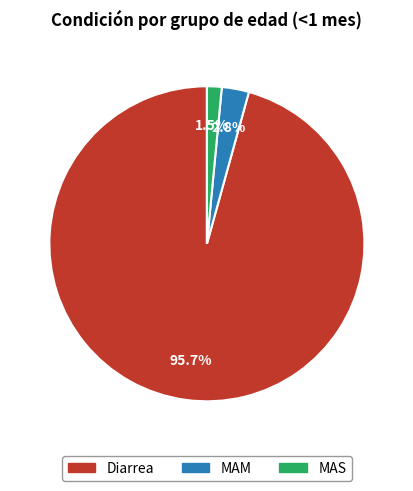

True or false: MAM accounts for 3% of the total.

True